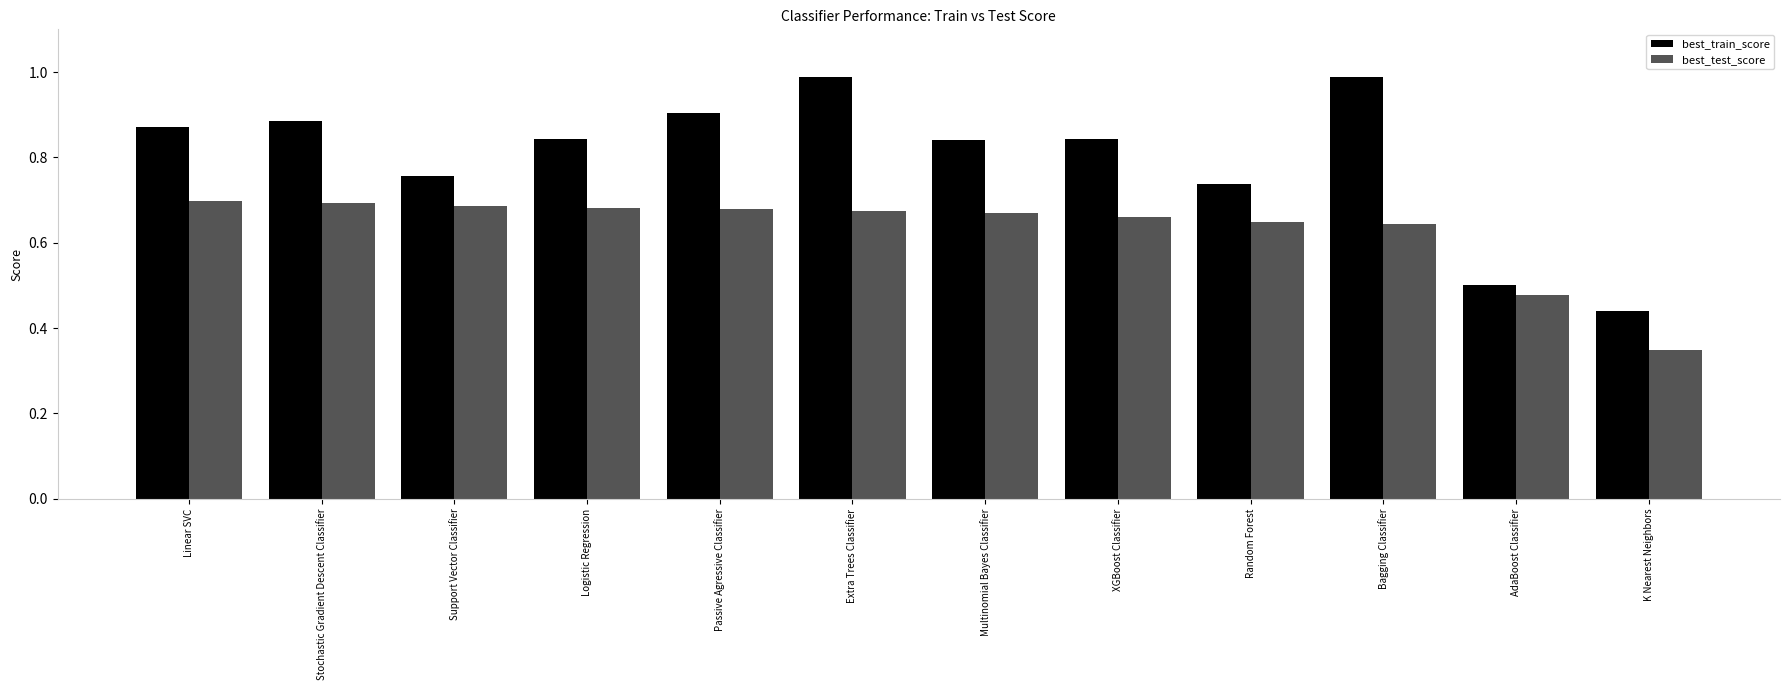

True or false: best_train_score has a value of 1.2 at Support Vector Classifier.

False